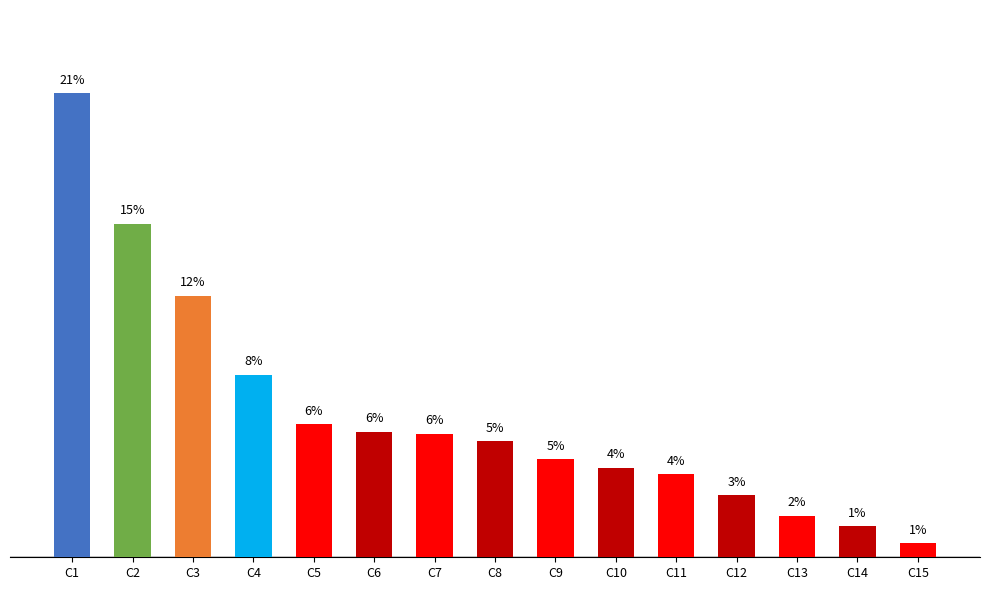

At which label is the value closest to 11?

C3